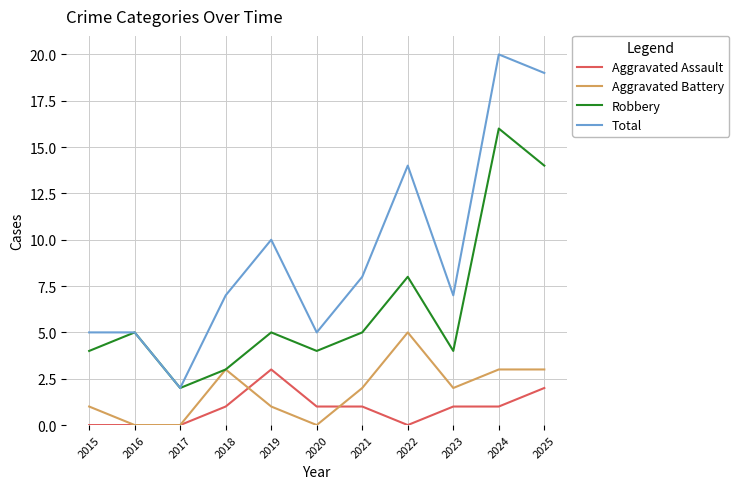

What is the greatest value displayed?

20